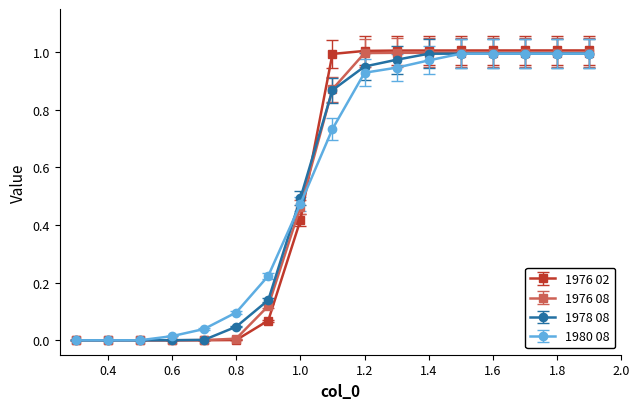

Which series has the widest spread of values?

1976 02